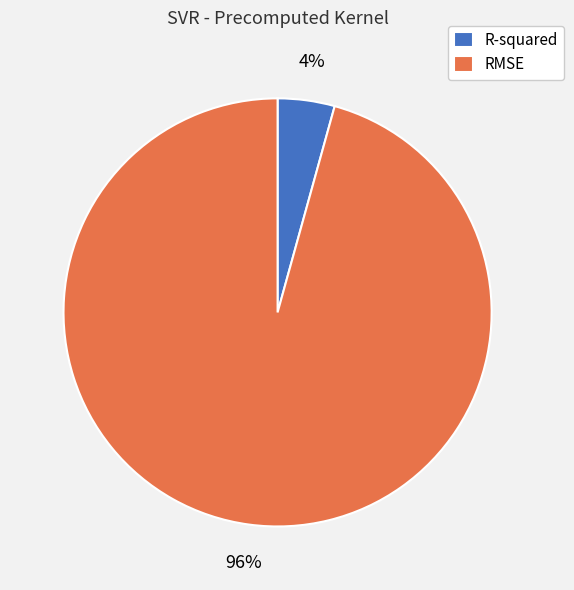

How many segments does this pie chart have?

2